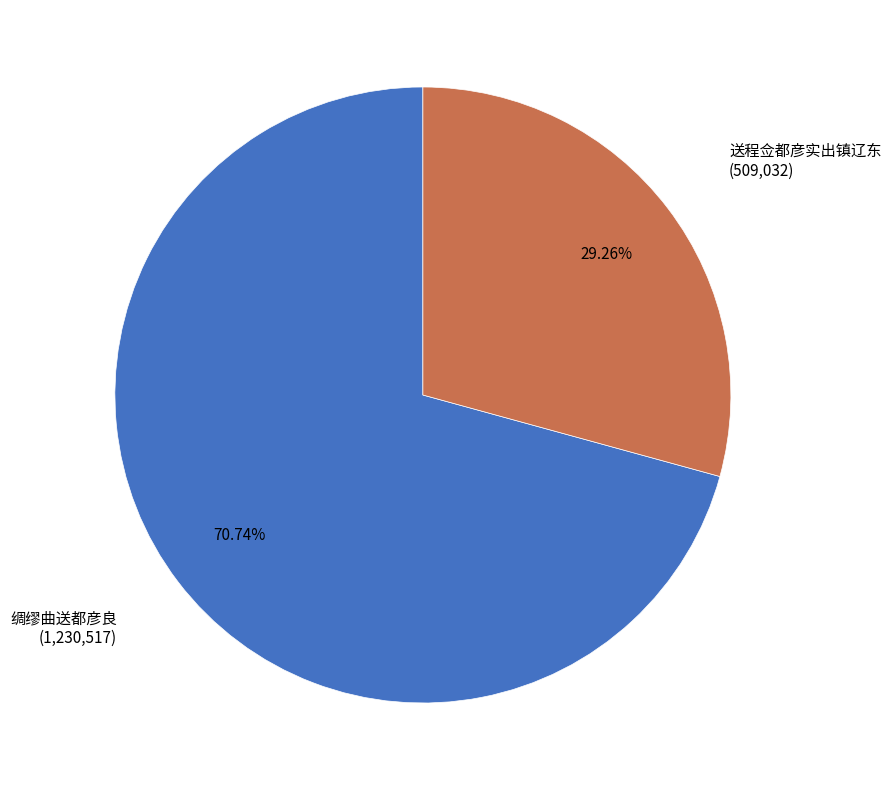

Count the number of slices in the pie.

2